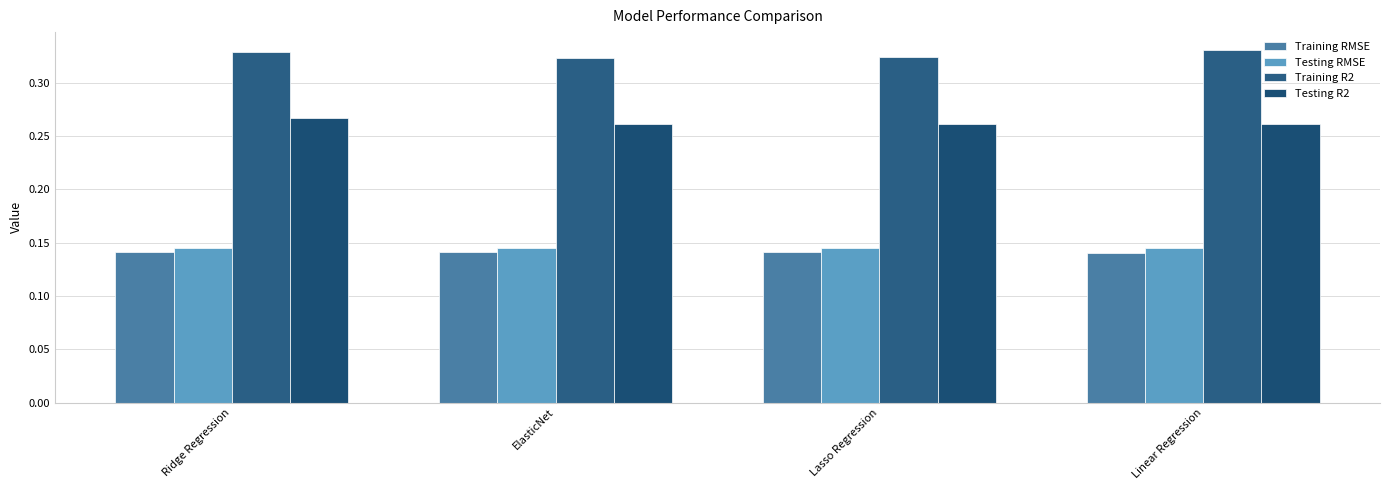

Rank the series at Lasso Regression from highest to lowest value.

Training R2, Testing R2, Testing RMSE, Training RMSE